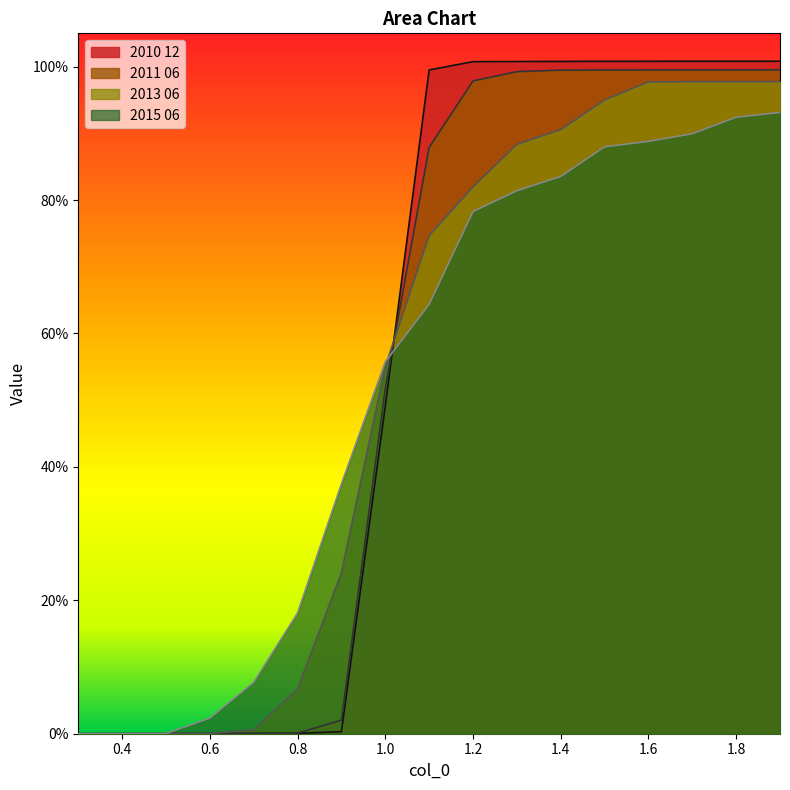

The 2013 06 series shows 0.9 at 1.3. True or false?

True